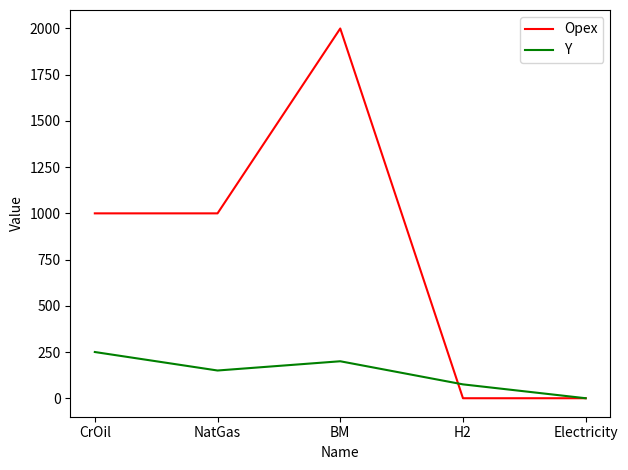

What are all the series names shown in the legend?

Opex, Y